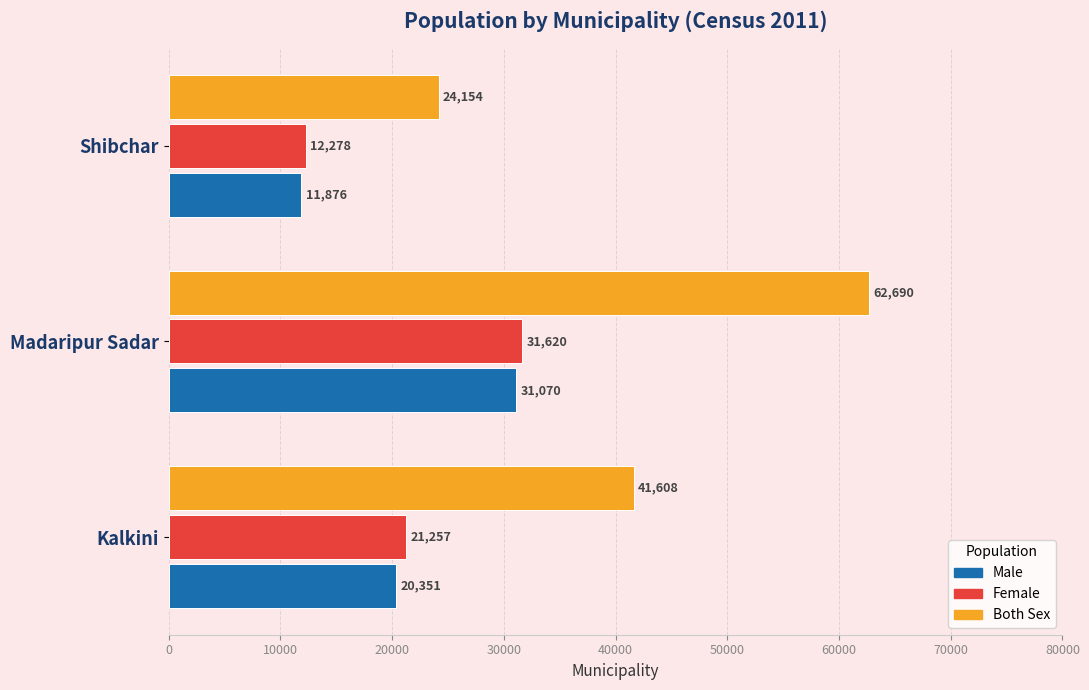

At which category does the chart reach its peak across all series?

Madaripur Sadar